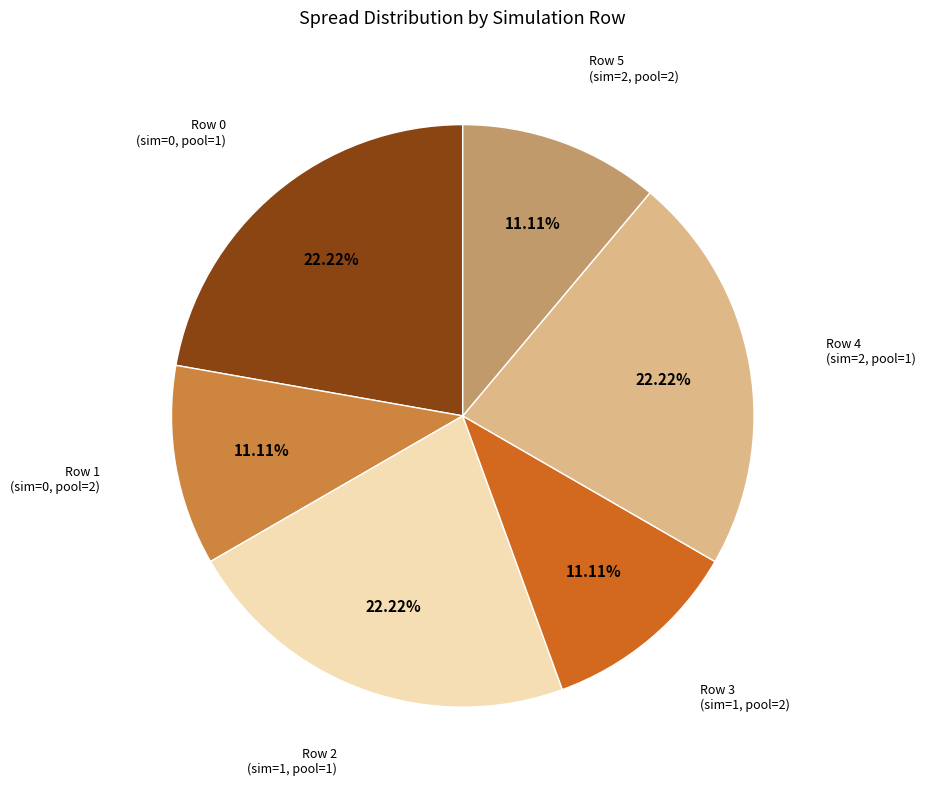

Is there any slice that represents more than half of the pie?

No